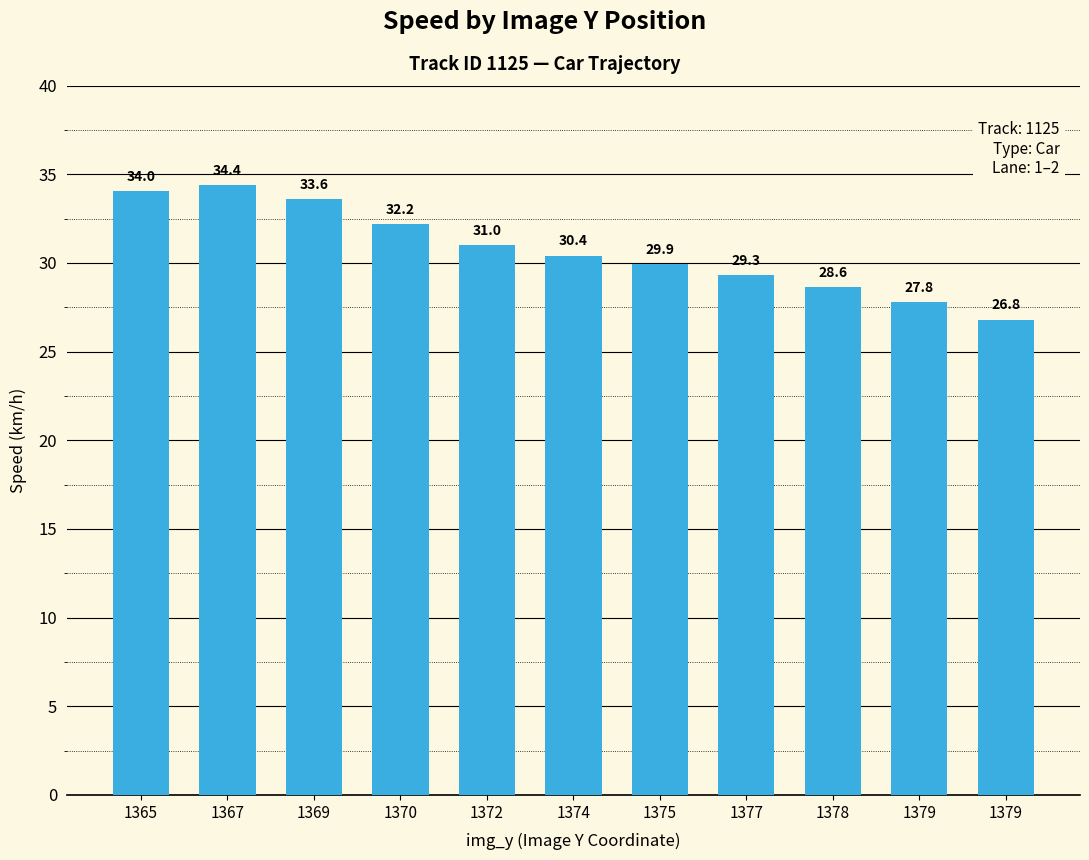

What is the minimum value shown in the chart?

26.8